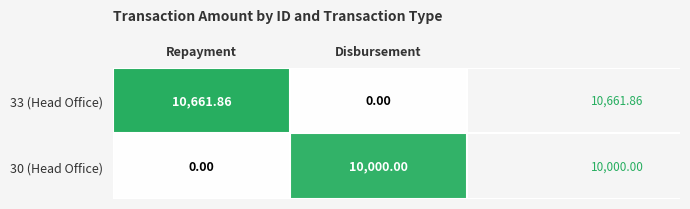

Rank the categories by 33 (Head Office) value from lowest to highest.

Disbursement, Repayment